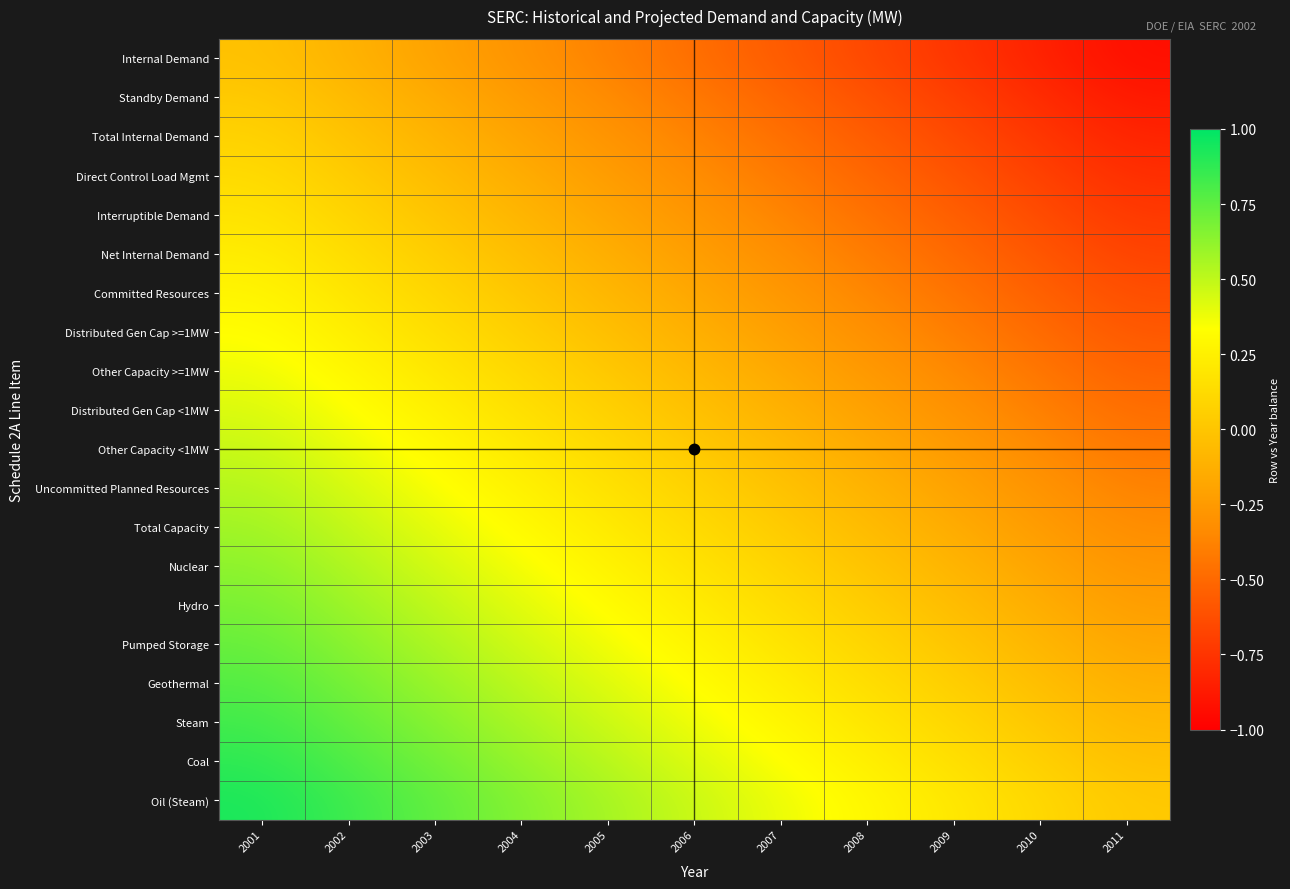

Which has a higher value, 2009 or 2010?

2009